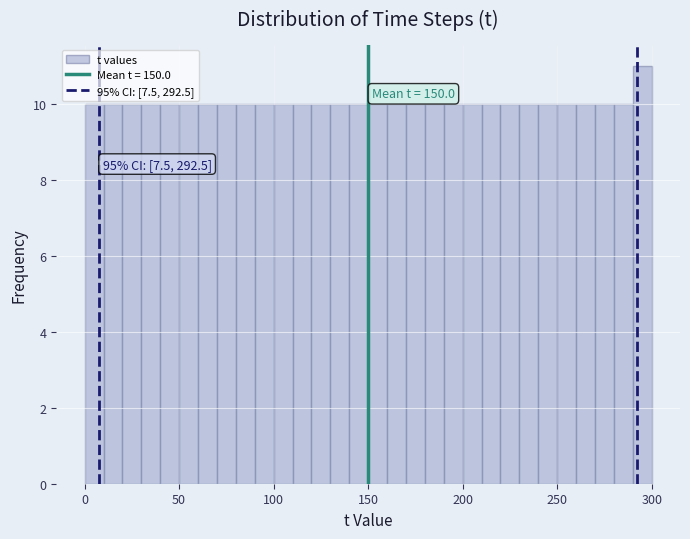

Read against the x-axis, roughly where is the centre of the tallest bar?

295